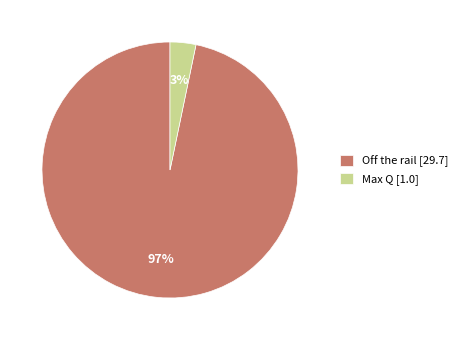

To the nearest percent, what is the average slice percentage?

50%